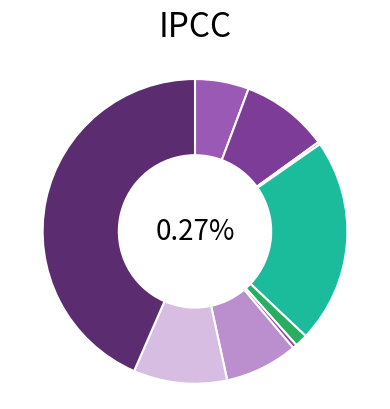

How many segments does this pie chart have?

9